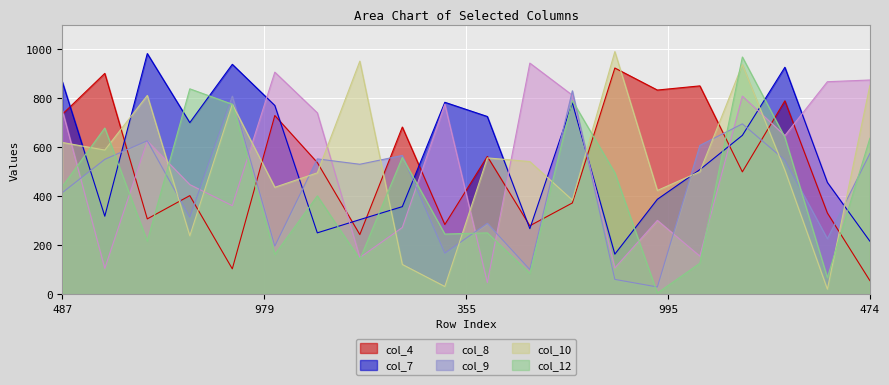

True or false: col_8 has a value of 1196 at 113.

False